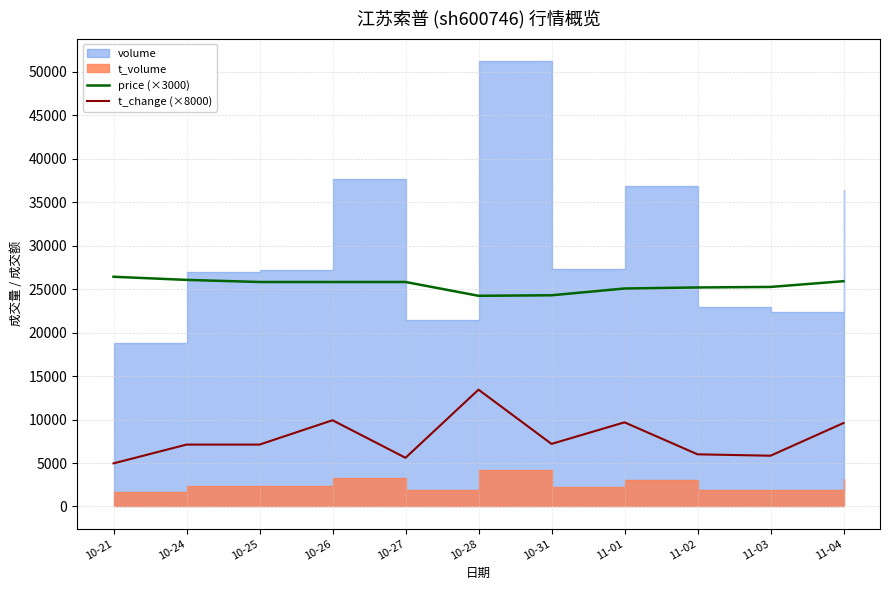

Reading left to right, extract all data points from this chart.

price (×3000): 10-21=26430	10-24=26070	10-25=25830	10-26=25830	10-27=25830	10-28=24240	10-31=24300	11-01=25080	11-02=25200	11-03=25260	11-04=25920
t_change (×8000): 10-21=4960	10-24=7120	10-25=7120	10-26=9920	10-27=5600	10-28=13440	10-31=7200	11-01=9680	11-02=6000	11-03=5840	11-04=9600